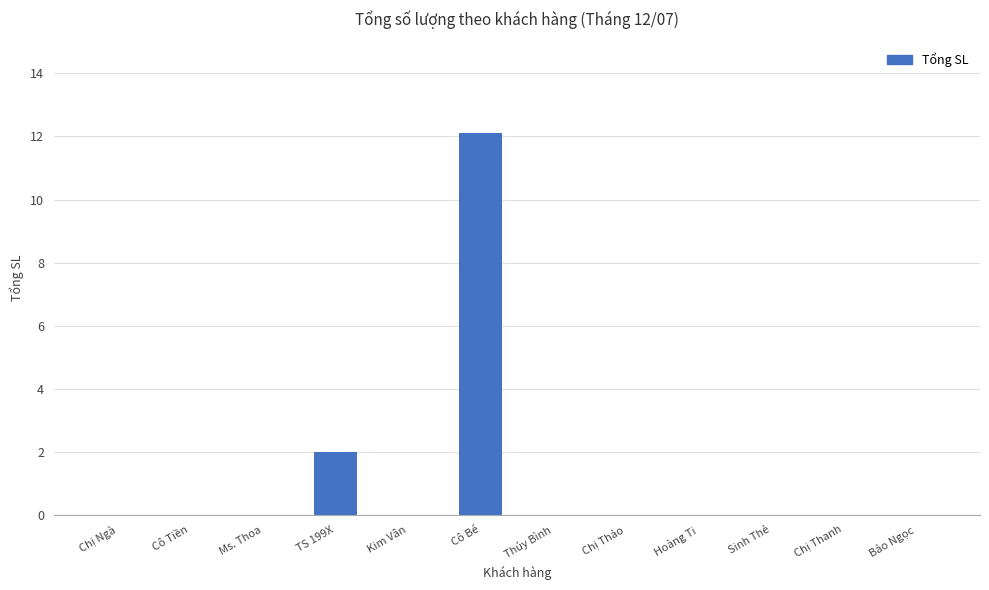

What is the average value?

1.2